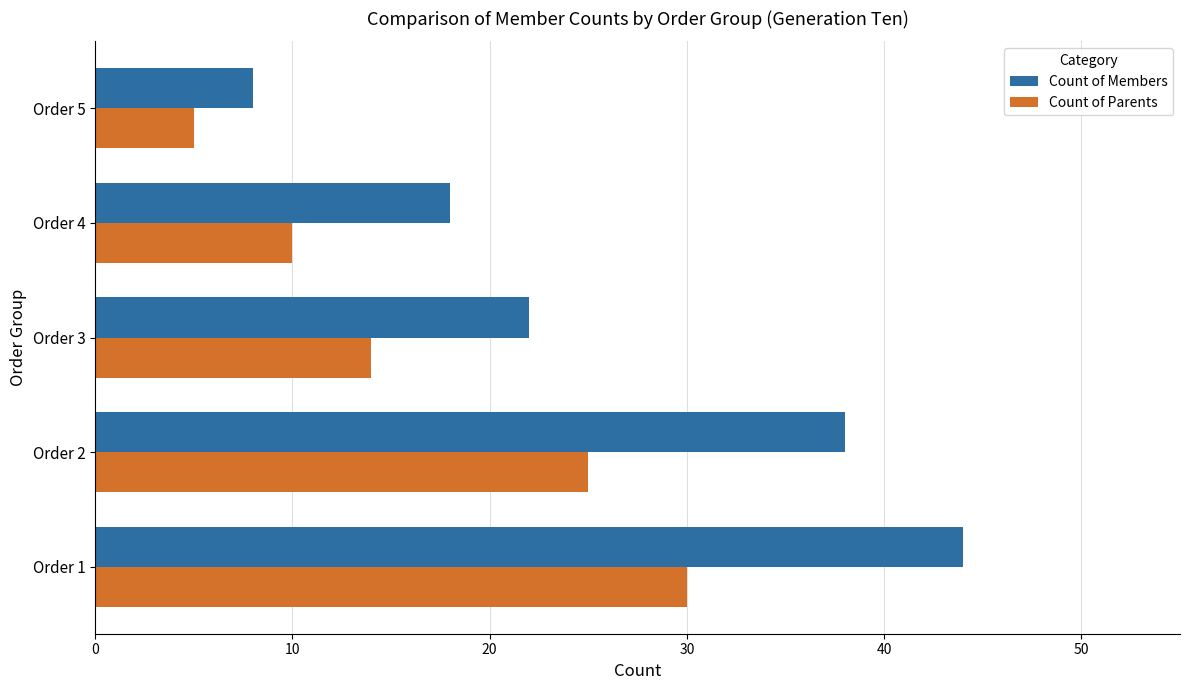

Read the Count of Parents value at Order 4.

10